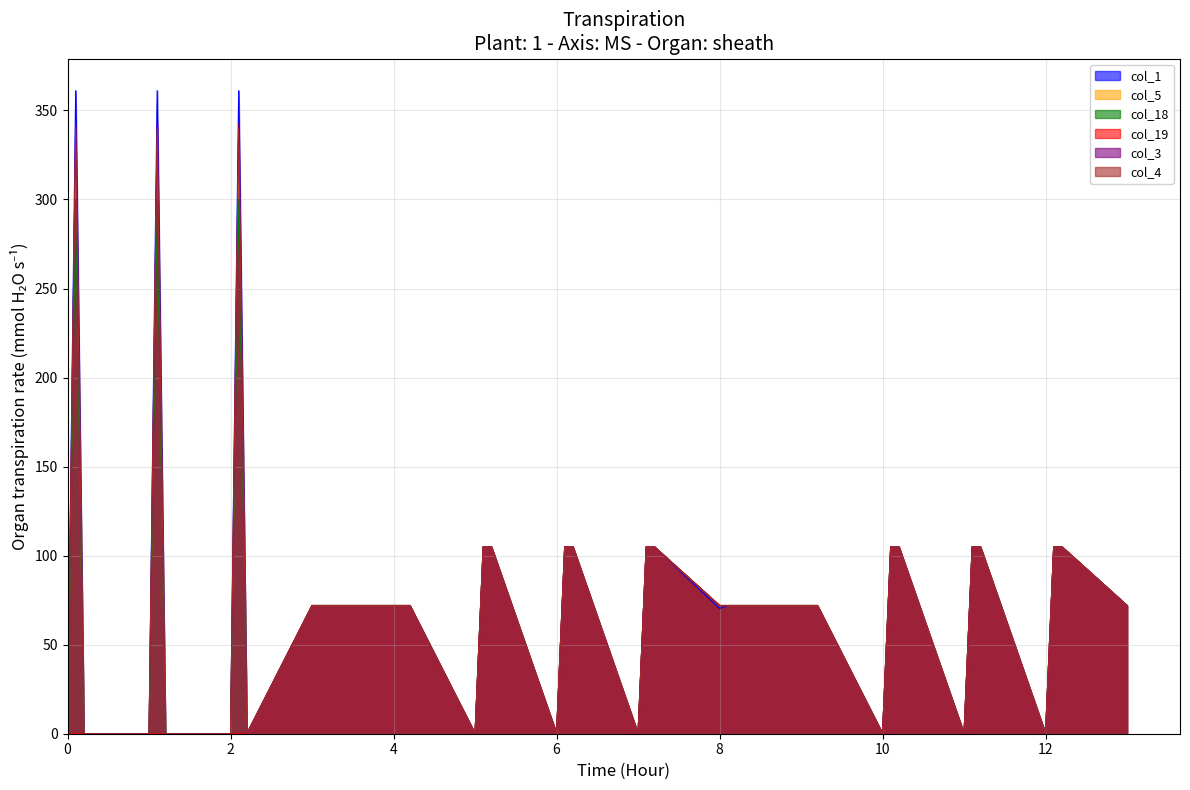

Reading left to right, list all the values displayed in this chart.

col_1: 0.0=0.0	0.1=361.1	0.2=0.0	1.0=0.0	1.1=361.1	1.2=0.0	2.0=0.0	2.1=361.1	2.2=0.0	3.0=72.0	3.1=72.0	3.2=72.0	4.0=72.0	4.1=72.0	4.2=72.0	5.0=0.0	5.1=105.0	5.2=105.0	6.0=0.0	6.1=105.0	6.2=105.0	7.0=0.0	7.1=105.0	7.2=105.0	8.0=70.3	8.1=72.0	8.2=72.0	9.0=72.0	9.1=72.0	9.2=72.0	10.0=0.0	10.1=105.0	10.2=105.0	11.0=0.0	11.1=105.0	11.2=105.0	12.0=0.0	12.1=105.0	12.2=105.0	13.0=72.0
col_5: 0.0=0.0	0.1=329.5	0.2=0.0	1.0=0.0	1.1=329.5	1.2=0.0	2.0=0.0	2.1=329.5	2.2=0.0	3.0=72.0	3.1=72.0	3.2=72.0	4.0=72.0	4.1=72.0	4.2=72.0	5.0=0.0	5.1=105.0	5.2=105.0	6.0=0.0	6.1=105.0	6.2=105.0	7.0=0.0	7.1=105.0	7.2=105.0	8.0=72.0	8.1=72.0	8.2=72.0	9.0=72.0	9.1=72.0	9.2=72.0	10.0=0.0	10.1=105.0	10.2=105.0	11.0=0.0	11.1=105.0	11.2=105.0	12.0=0.0	12.1=105.0	12.2=105.0	13.0=72.0
col_18: 0.0=0.0	0.1=300.2	0.2=0.0	1.0=0.0	1.1=300.2	1.2=0.0	2.0=0.0	2.1=300.2	2.2=0.0	3.0=72.0	3.1=72.0	3.2=72.0	4.0=72.0	4.1=72.0	4.2=72.0	5.0=0.0	5.1=105.0	5.2=105.0	6.0=0.0	6.1=105.0	6.2=105.0	7.0=0.0	7.1=105.0	7.2=105.0	8.0=72.0	8.1=72.0	8.2=72.0	9.0=72.0	9.1=72.0	9.2=72.0	10.0=0.0	10.1=105.0	10.2=105.0	11.0=0.0	11.1=105.0	11.2=105.0	12.0=0.0	12.1=105.0	12.2=105.0	13.0=72.0
col_19: 0.0=0.0	0.1=0.0	0.2=0.0	1.0=0.0	1.1=0.0	1.2=0.0	2.0=0.0	2.1=0.0	2.2=0.0	3.0=72.0	3.1=72.0	3.2=72.0	4.0=72.0	4.1=72.0	4.2=72.0	5.0=0.0	5.1=105.0	5.2=105.0	6.0=0.0	6.1=105.0	6.2=105.0	7.0=0.0	7.1=105.0	7.2=105.0	8.0=72.0	8.1=72.0	8.2=72.0	9.0=72.0	9.1=72.0	9.2=72.0	10.0=0.0	10.1=105.0	10.2=105.0	11.0=0.0	11.1=105.0	11.2=105.0	12.0=0.0	12.1=105.0	12.2=105.0	13.0=72.0
col_3: 0.0=0.0	0.1=342.7	0.2=0.0	1.0=0.0	1.1=342.7	1.2=0.0	2.0=0.0	2.1=342.7	2.2=0.0	3.0=72.0	3.1=72.0	3.2=72.0	4.0=72.0	4.1=72.0	4.2=72.0	5.0=0.0	5.1=105.0	5.2=105.0	6.0=0.0	6.1=105.0	6.2=105.0	7.0=0.0	7.1=105.0	7.2=105.0	8.0=72.0	8.1=72.0	8.2=72.0	9.0=72.0	9.1=72.0	9.2=72.0	10.0=0.0	10.1=105.0	10.2=105.0	11.0=0.0	11.1=105.0	11.2=105.0	12.0=0.0	12.1=105.0	12.2=105.0	13.0=72.0
col_4: 0.0=0.0	0.1=339.6	0.2=0.0	1.0=0.0	1.1=339.6	1.2=0.0	2.0=0.0	2.1=339.6	2.2=0.0	3.0=72.0	3.1=72.0	3.2=72.0	4.0=72.0	4.1=72.0	4.2=72.0	5.0=0.0	5.1=105.0	5.2=105.0	6.0=0.0	6.1=105.0	6.2=105.0	7.0=0.0	7.1=105.0	7.2=105.0	8.0=72.0	8.1=72.0	8.2=72.0	9.0=72.0	9.1=72.0	9.2=72.0	10.0=0.0	10.1=105.0	10.2=105.0	11.0=0.0	11.1=105.0	11.2=105.0	12.0=0.0	12.1=105.0	12.2=105.0	13.0=72.0